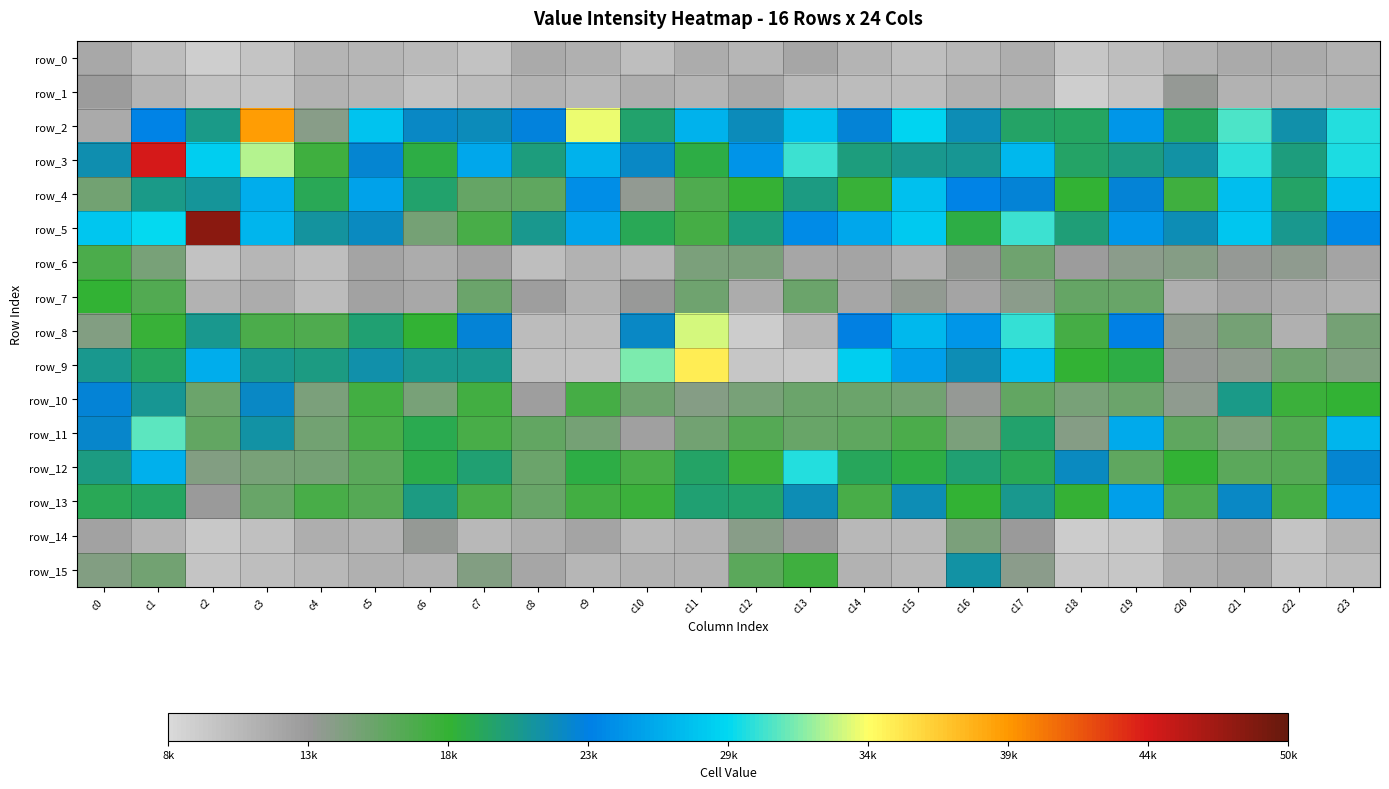

Which series has the largest total across all categories?

row_3